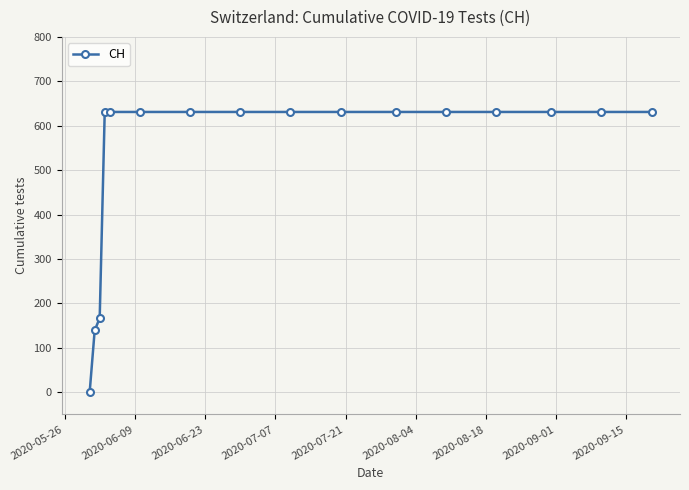

What is the greatest value displayed?

631